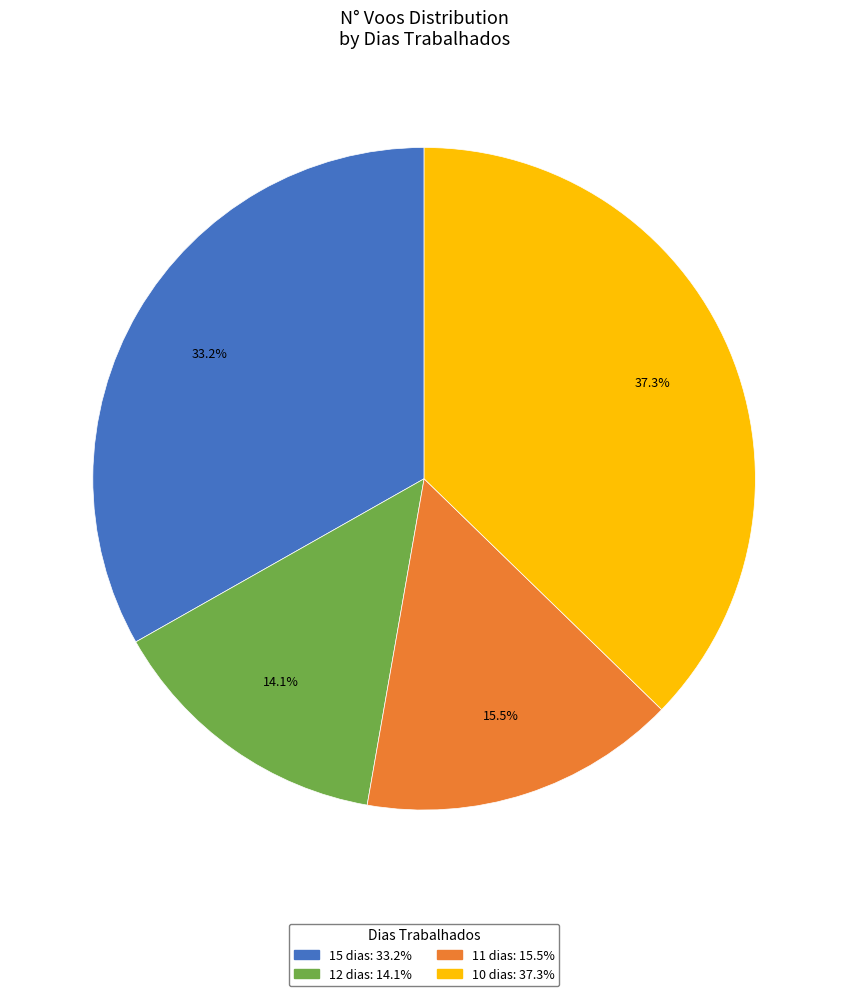

Is there any slice that represents more than half of the pie?

No